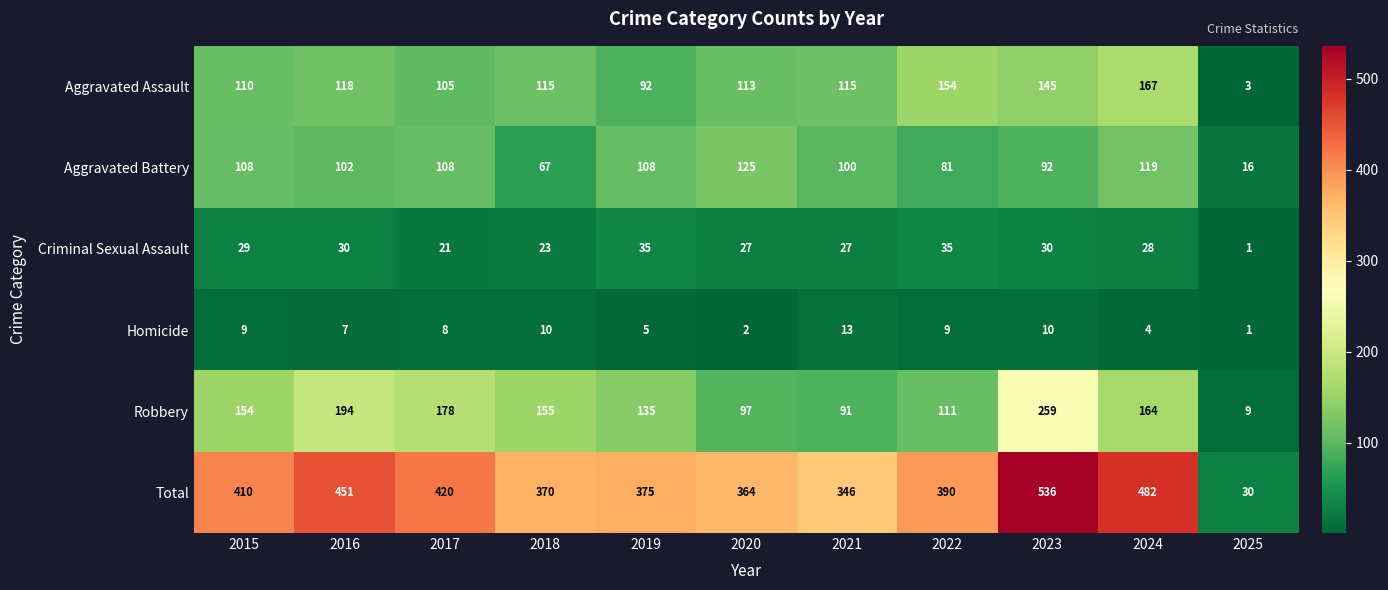

The Criminal Sexual Assault series shows 35 at 2019. True or false?

True